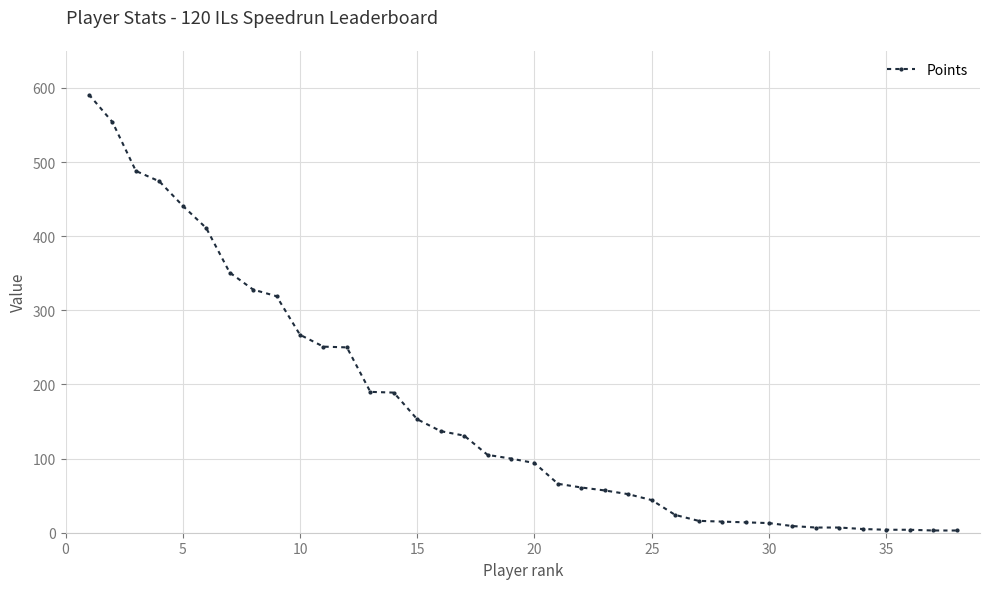

What is the average value?

164